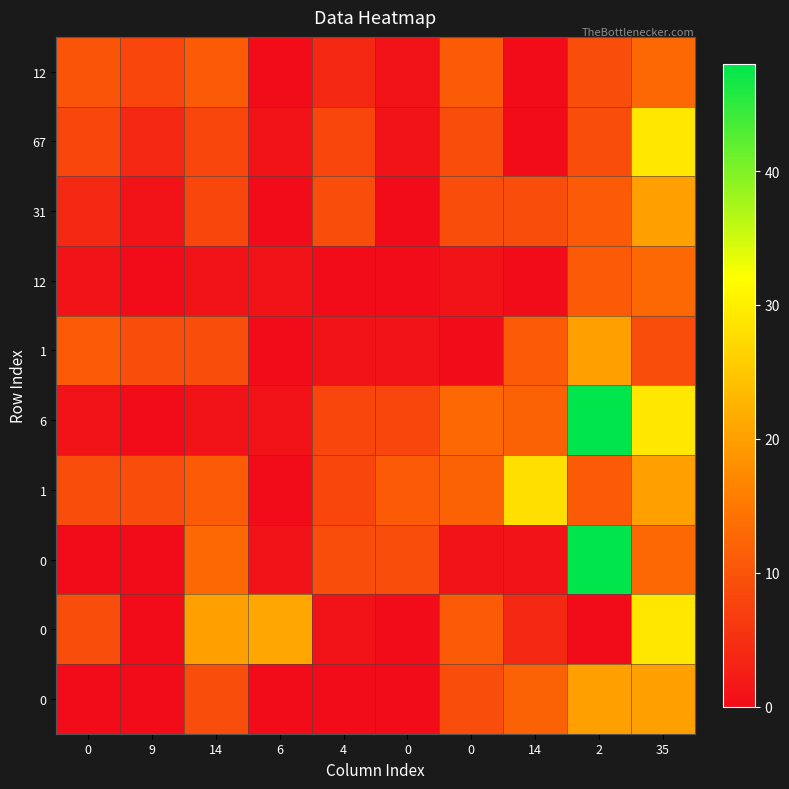

What is the total value across all series at 14?

91